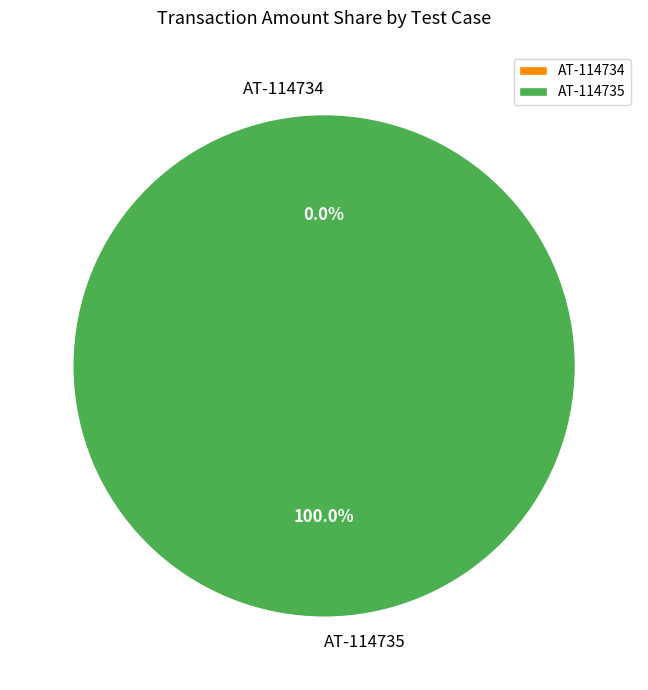

To the nearest percent, what portion does AT-114735 represent?

100%